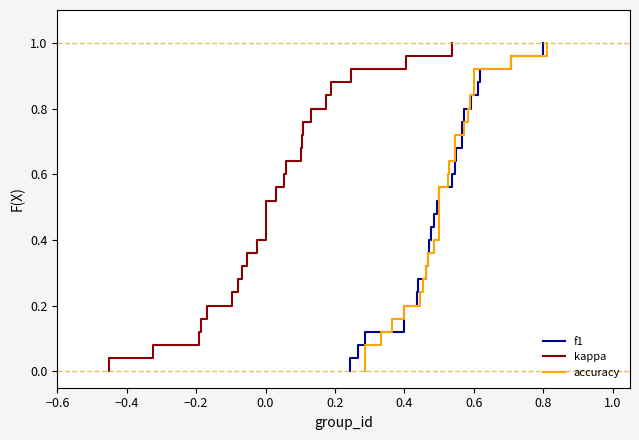

What is the average value of the f1 series?

0.5